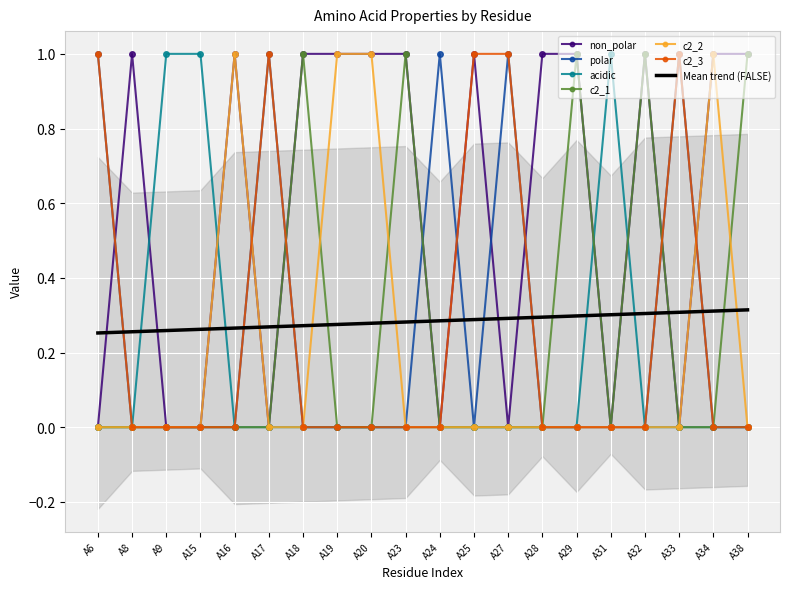

Is it true that c2_2 equals 0 at A28?

True